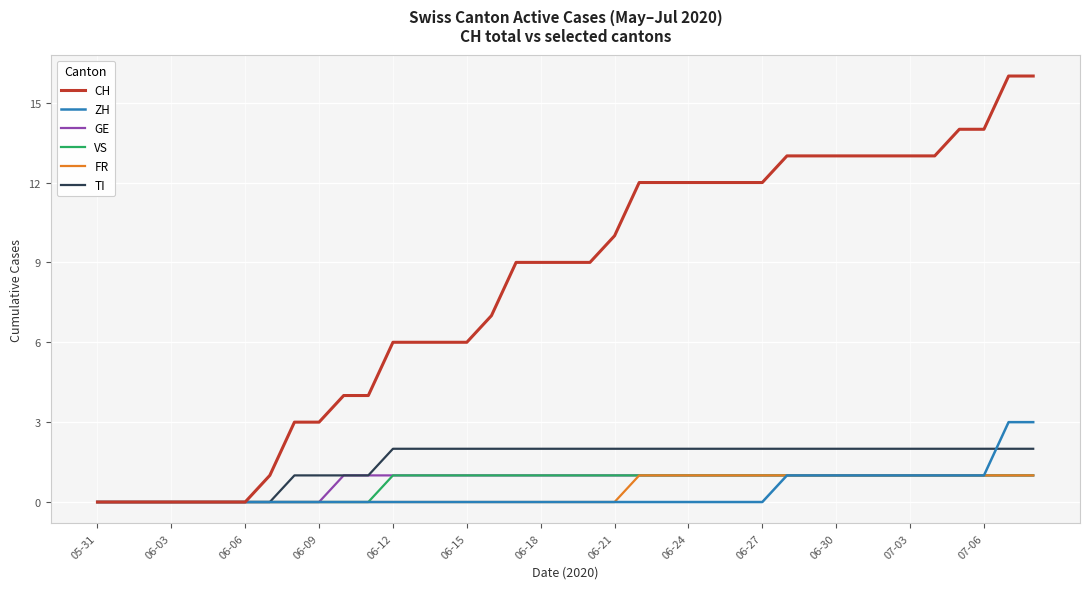

Between 06-06 and 06-15, which series saw the biggest shift?

CH